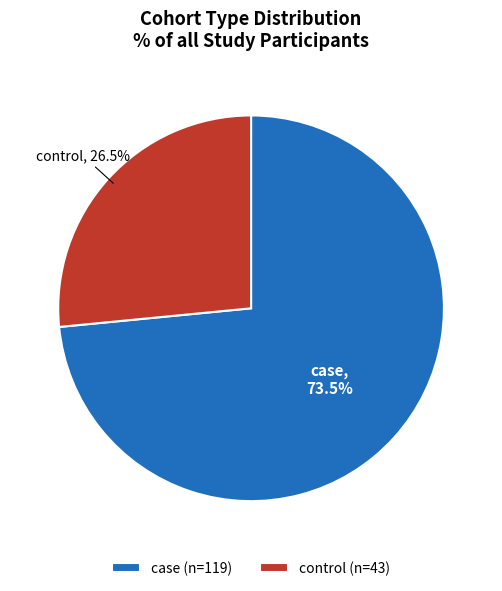

How many slices are in this pie chart?

2